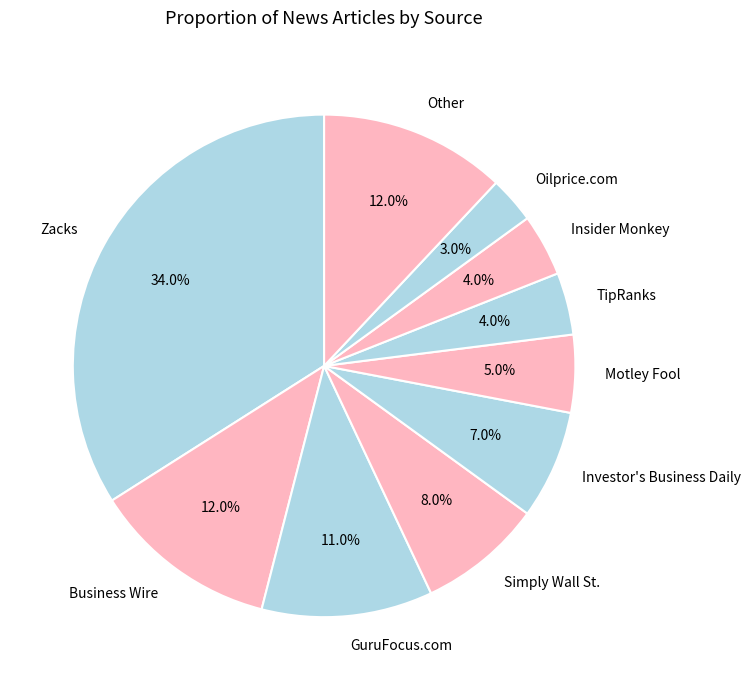

To the nearest percent, what is the difference between the largest and smallest slice percentages?

31%